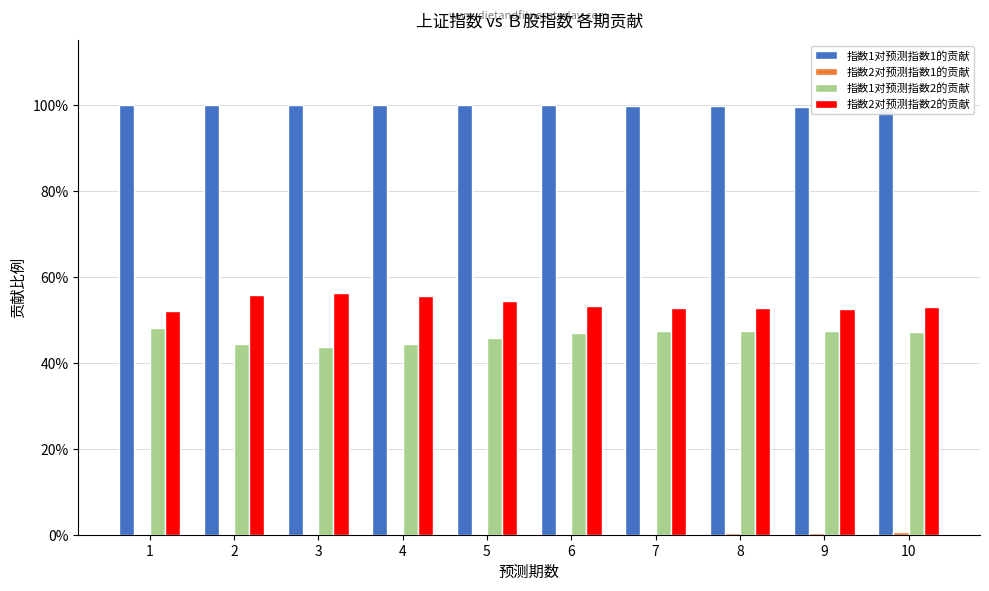

What is the value of the 指数1对预测指数2的贡献 bar at the 8th from the left?

0.5